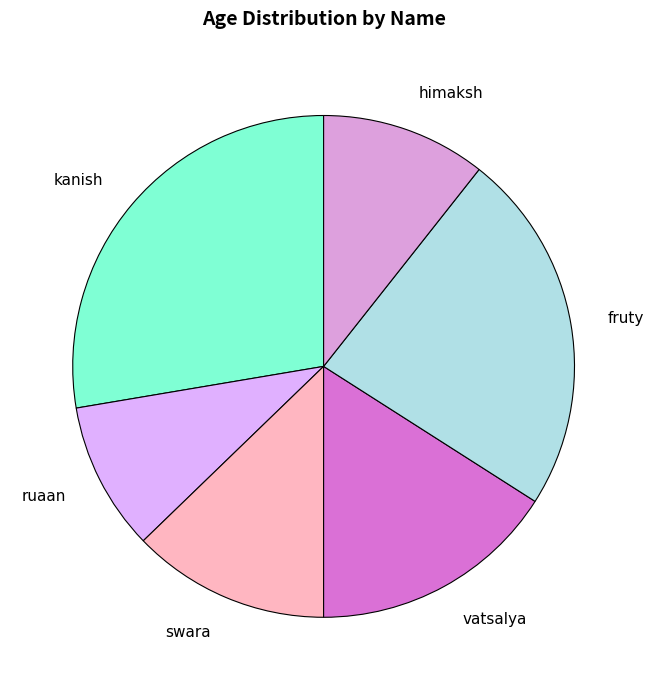

The ruaan slice represents 10% of the pie. True or false?

True